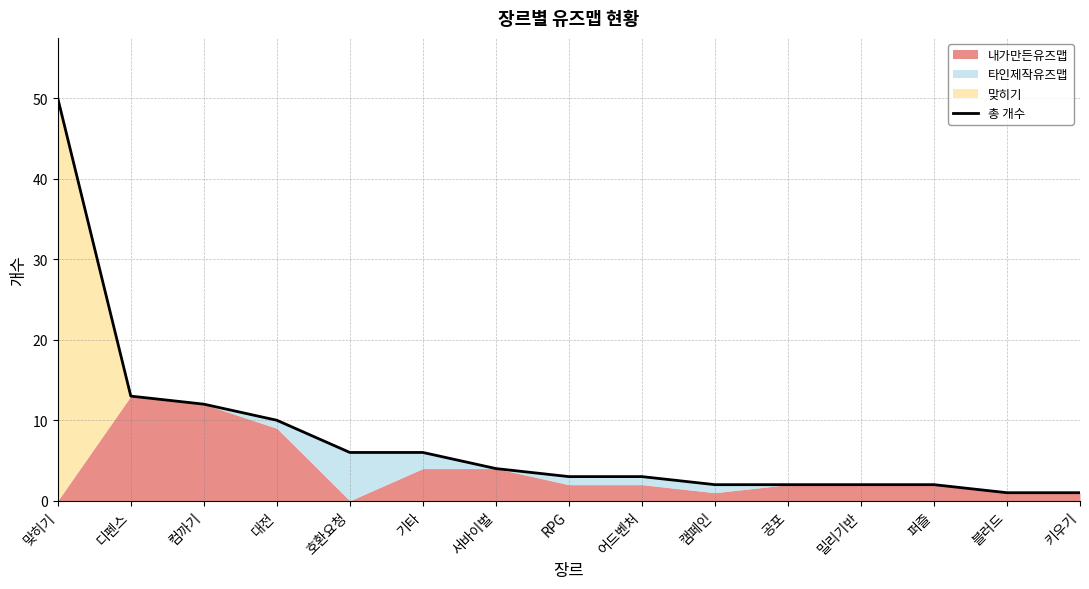

How many lines are shown in the chart?

1